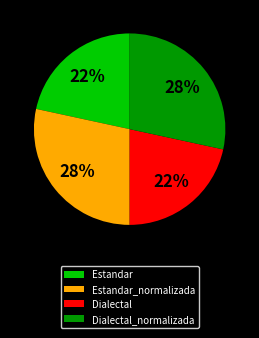

What is the ratio of the value at Dialectal_normalizada to the value at Dialectal?

1.3